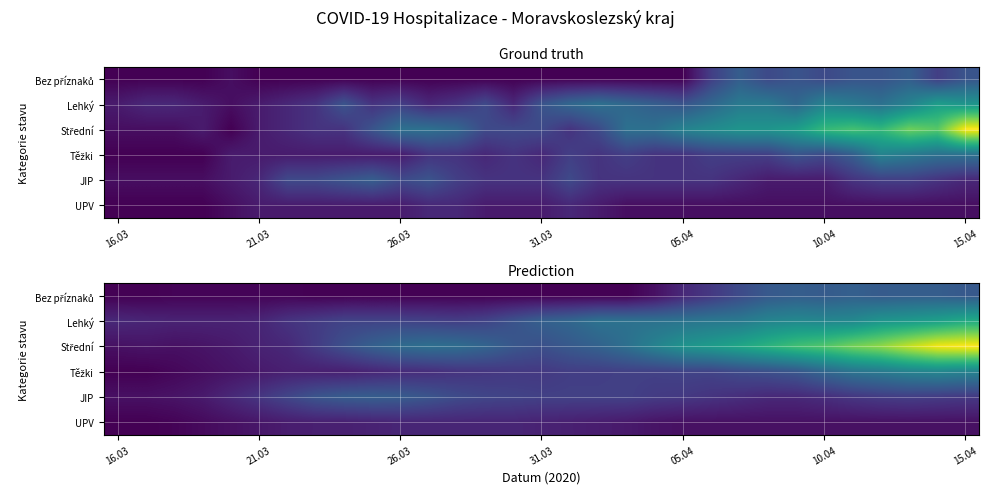

What is the difference between the maximum and second lowest values in the Bez příznaků series?

7.0